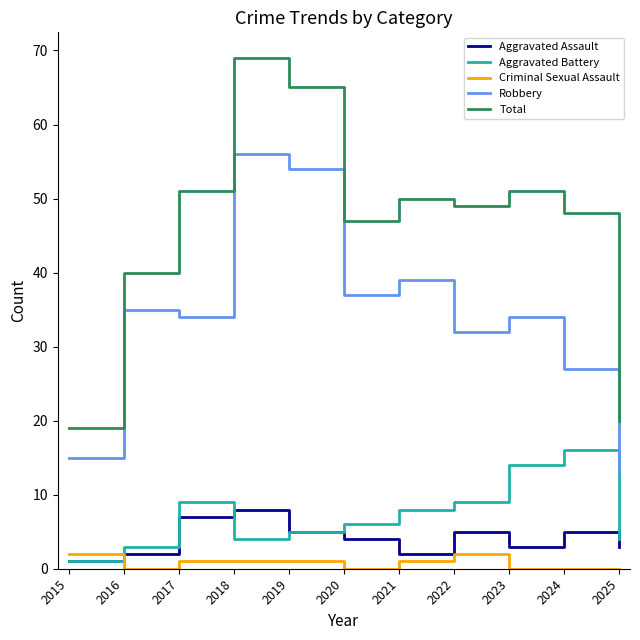

What is the difference between the maximum and minimum values in the Criminal Sexual Assault series?

2